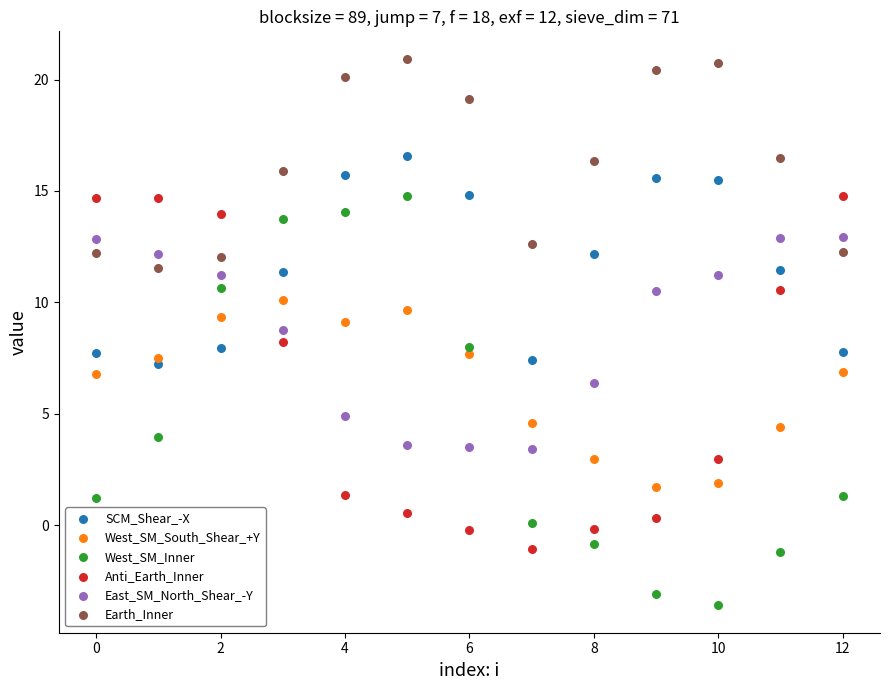

In the Anti_Earth_Inner series, what Y value is closest to 6?

8.2